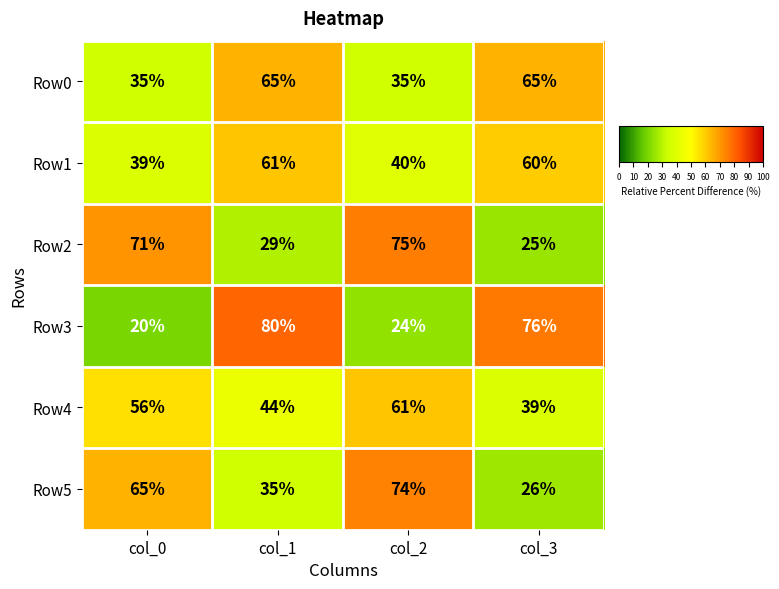

Which series changed the most between col_1 and col_2?

Row3